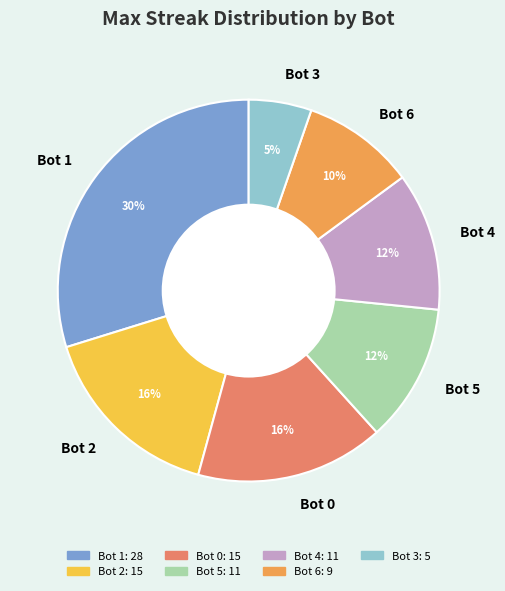

To the nearest percent, what is the average slice percentage?

14%